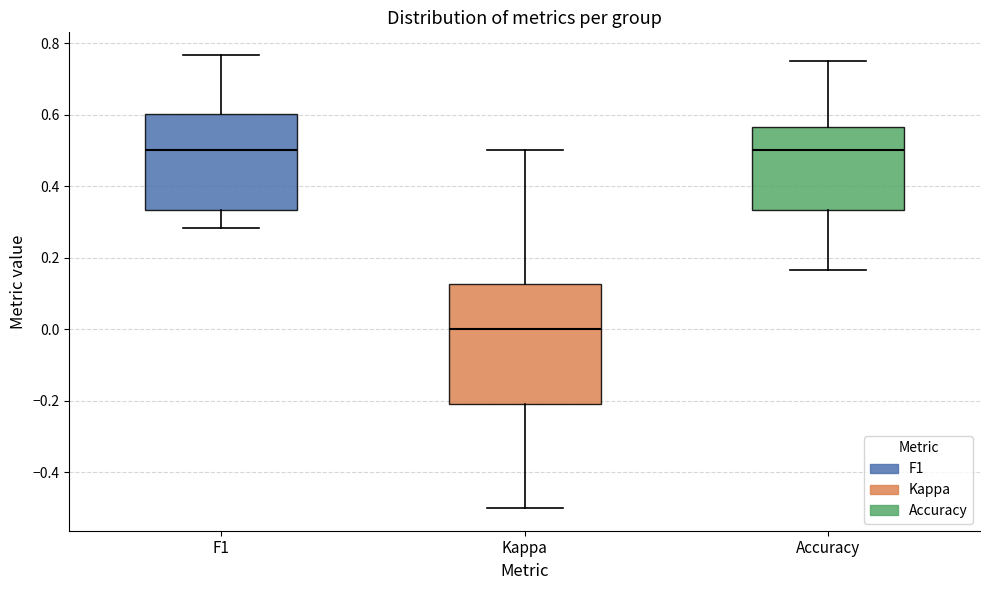

Where does the upper whisker of the box for Accuracy end on the y-axis? The values are not printed on the chart, so give them approximately, as read against the axis.

0.76